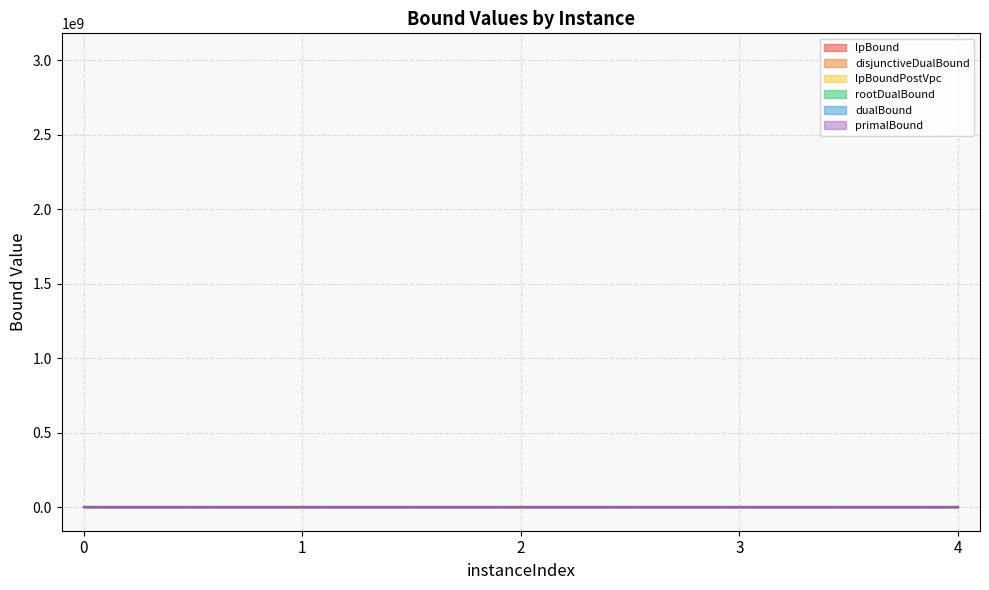

True or false: lpBound and disjunctiveDualBound cross at least once.

False